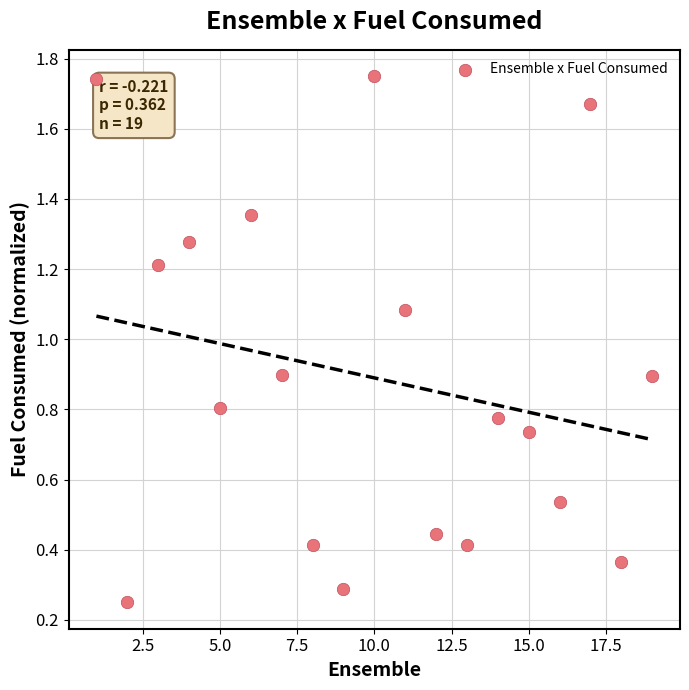

What is the range of X values (max minus min)?

18.0